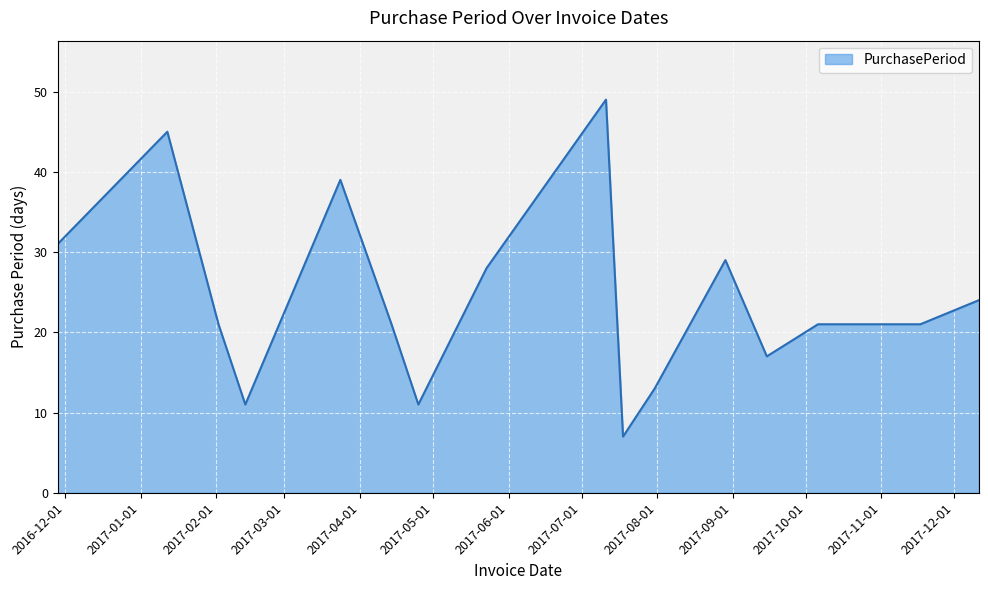

What is the maximum value shown in the chart?

49